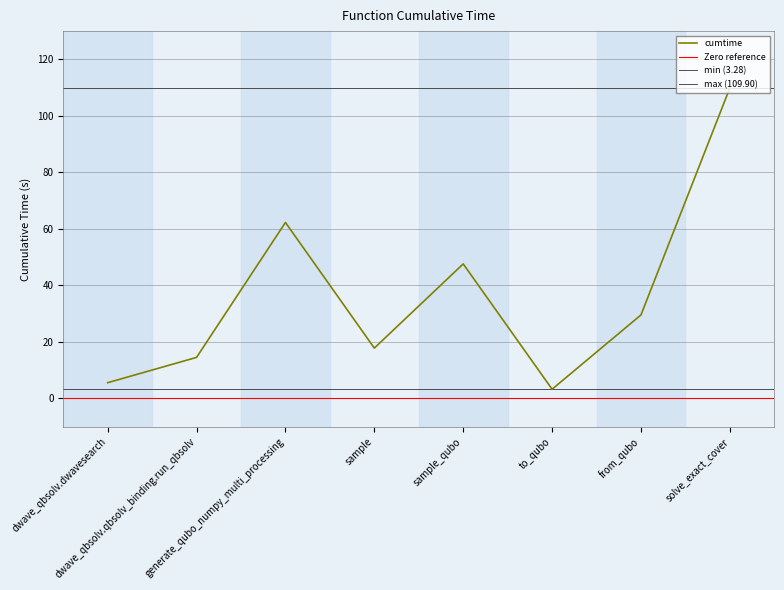

The value at sample_qubo is 47.6. True or false?

True